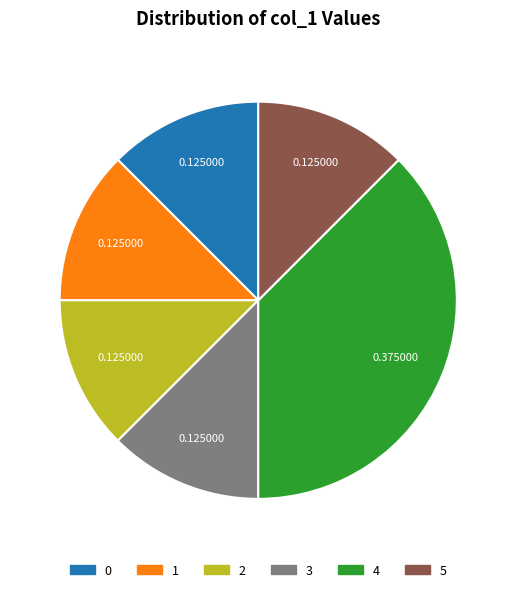

Does any single category account for the majority?

No